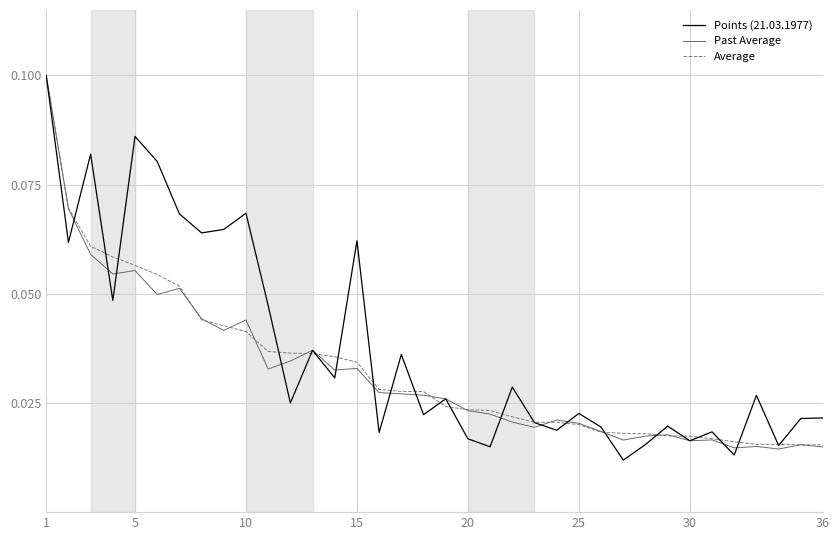

Does the chart have visible grid lines?

Yes